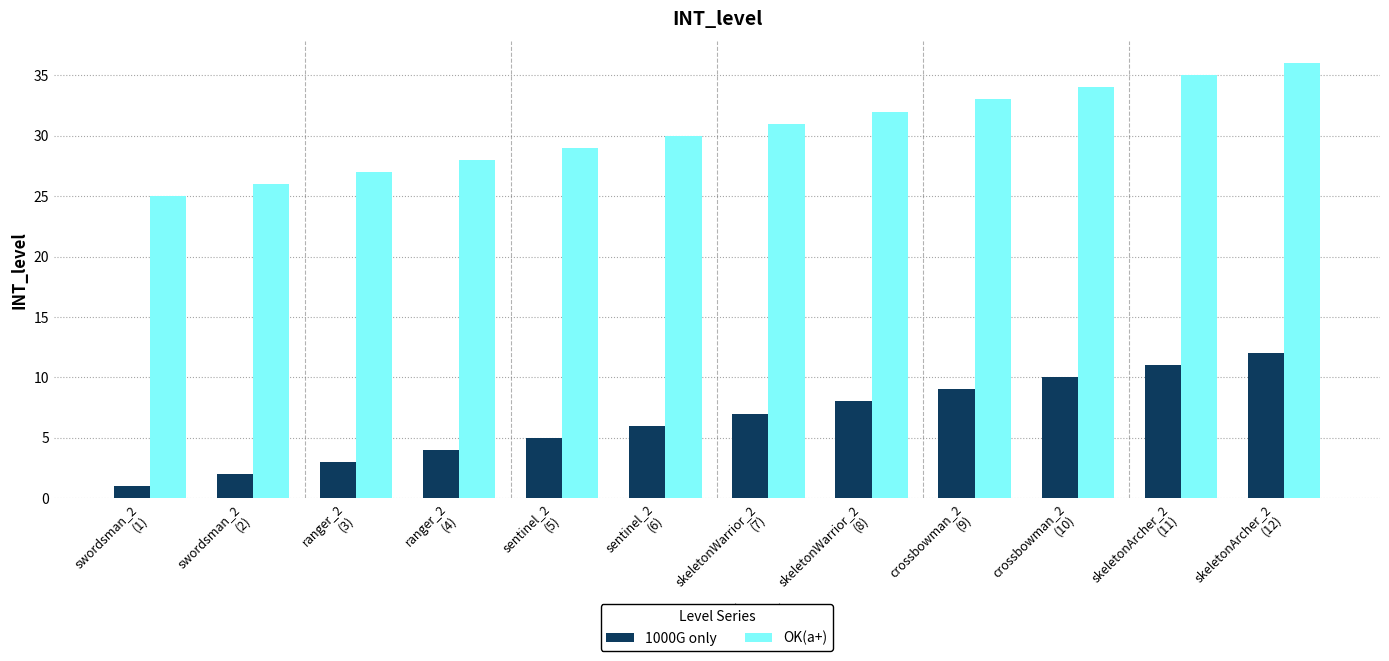

What are all the series names shown in the legend?

1000G only, OK(a+)